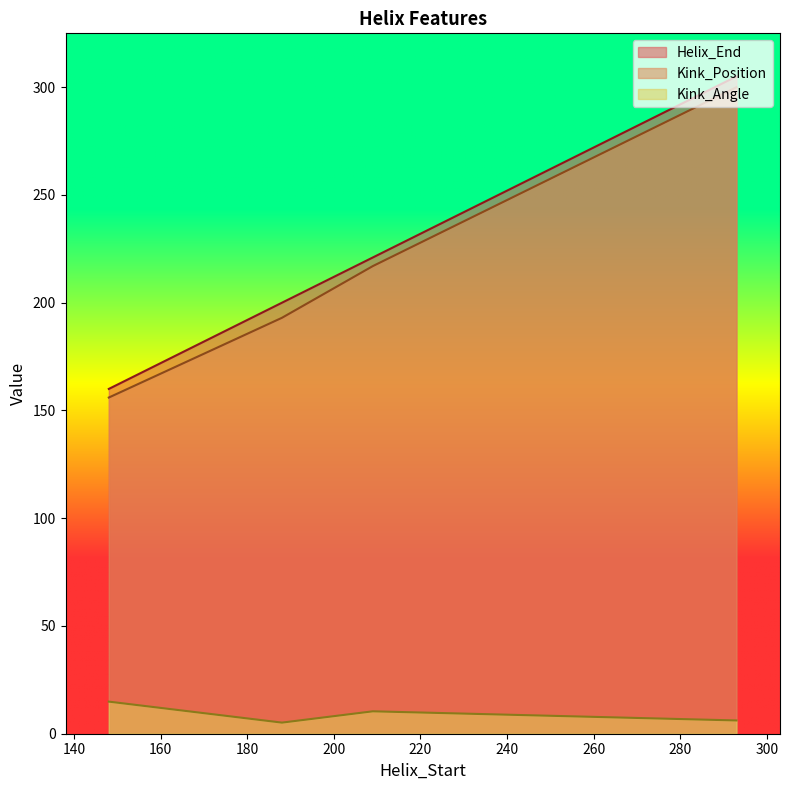

Rank the series at 293 from highest to lowest value.

Helix_End, Kink_Position, Kink_Angle